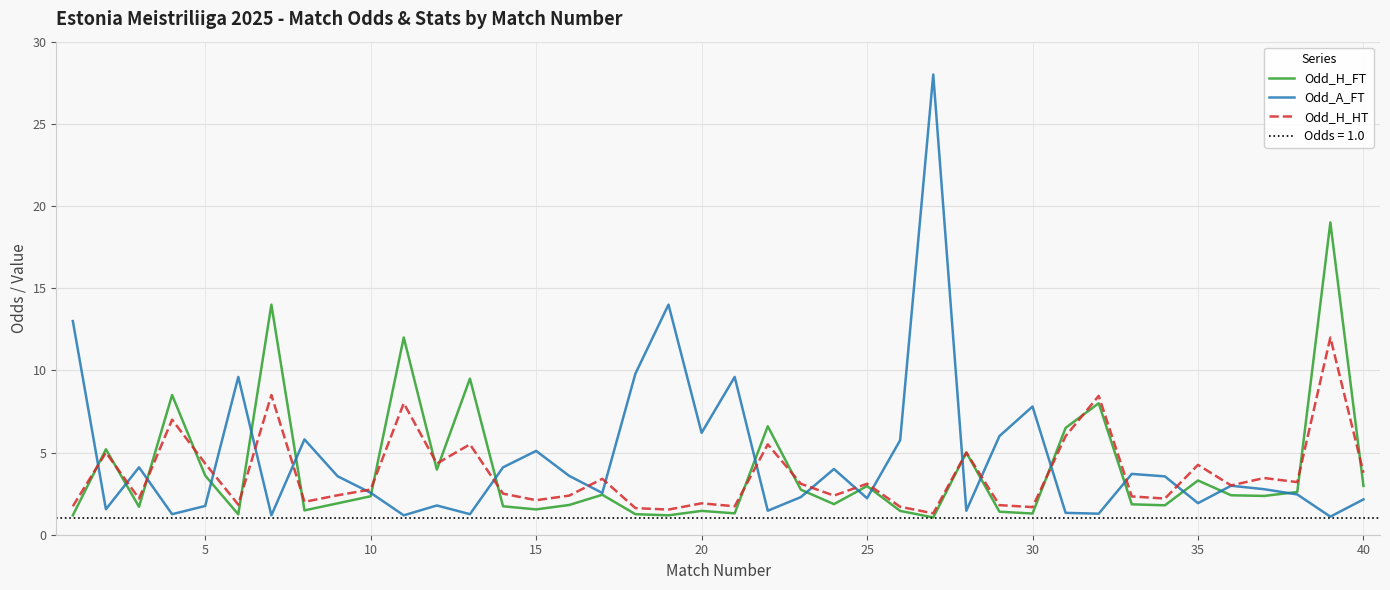

What is the minimum value for Odd_H_HT?

1.3